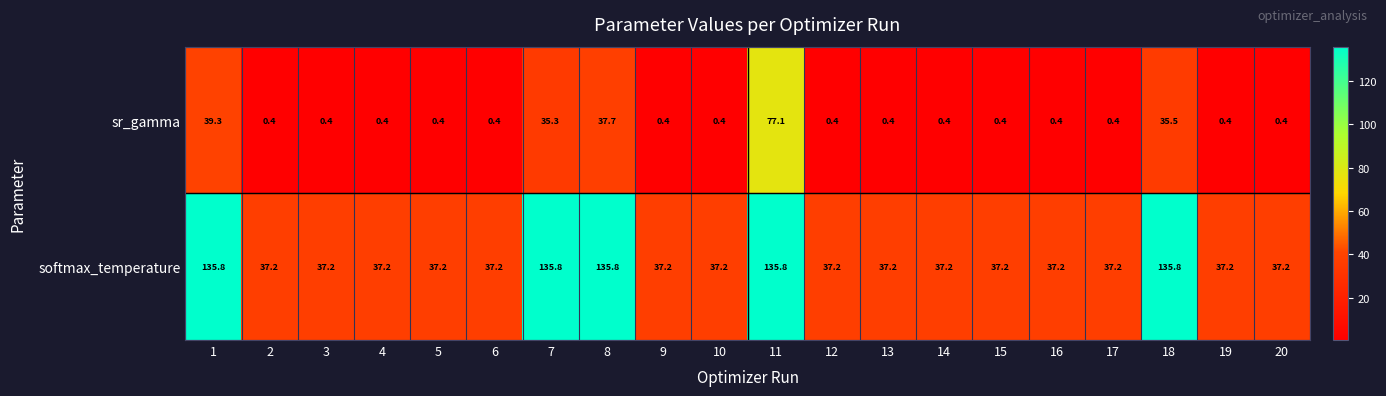

Is it true that softmax_temperature equals 213.0 at 7?

False